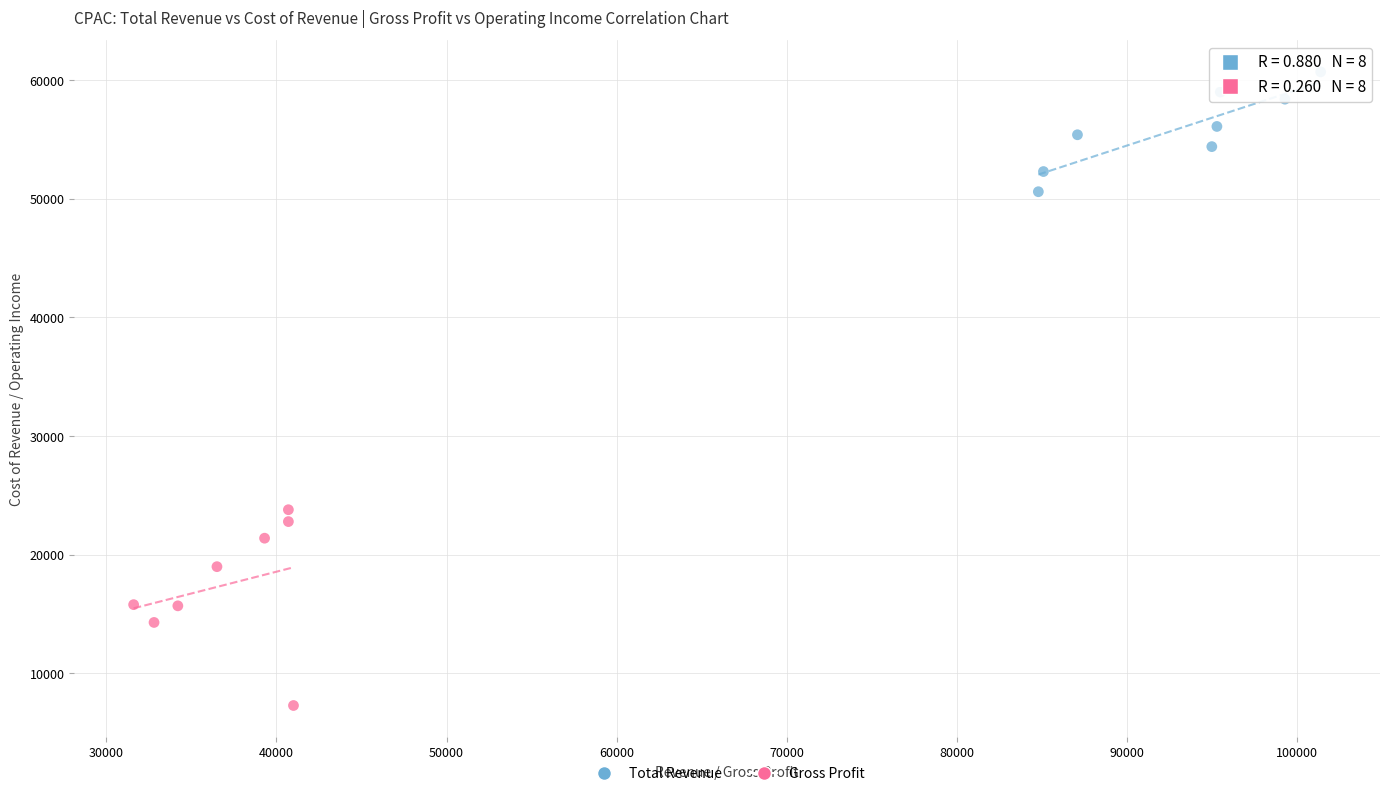

Which series has the widest spread of Y values?

Gross Profit